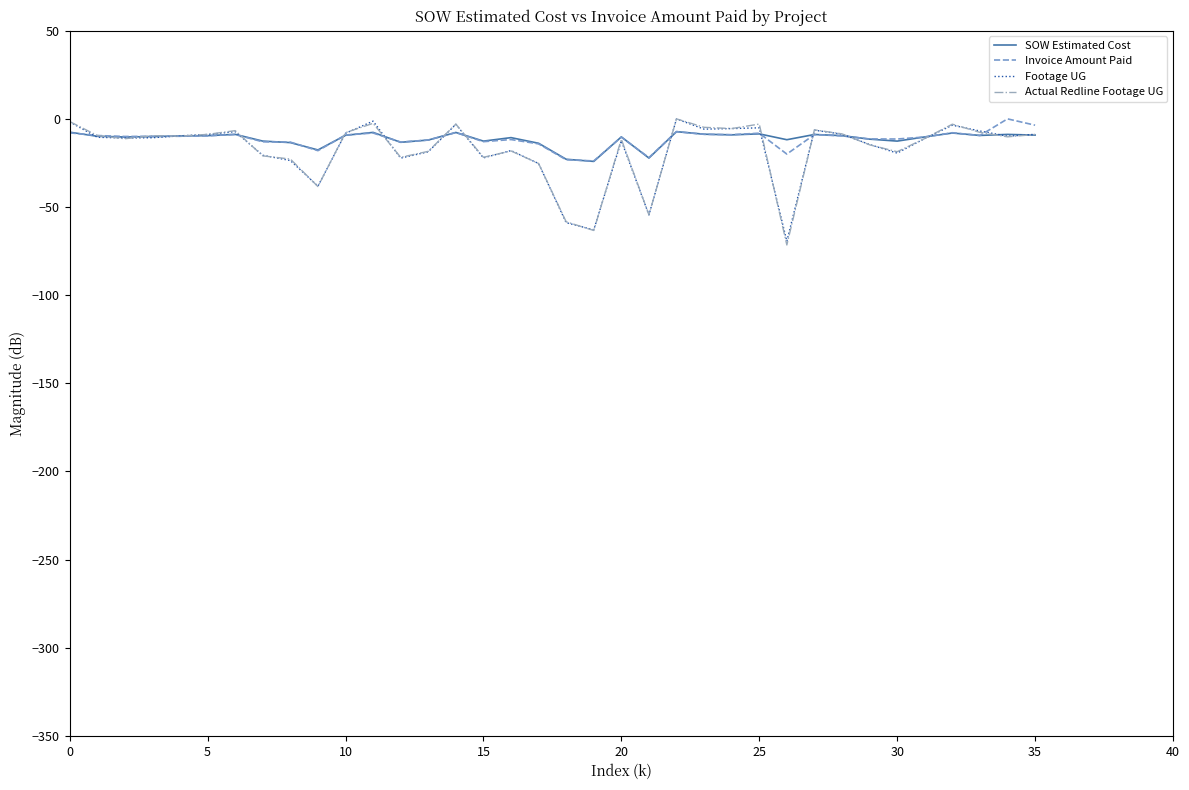

True or false: Actual Redline Footage UG and SOW Estimated Cost cross at least once.

True